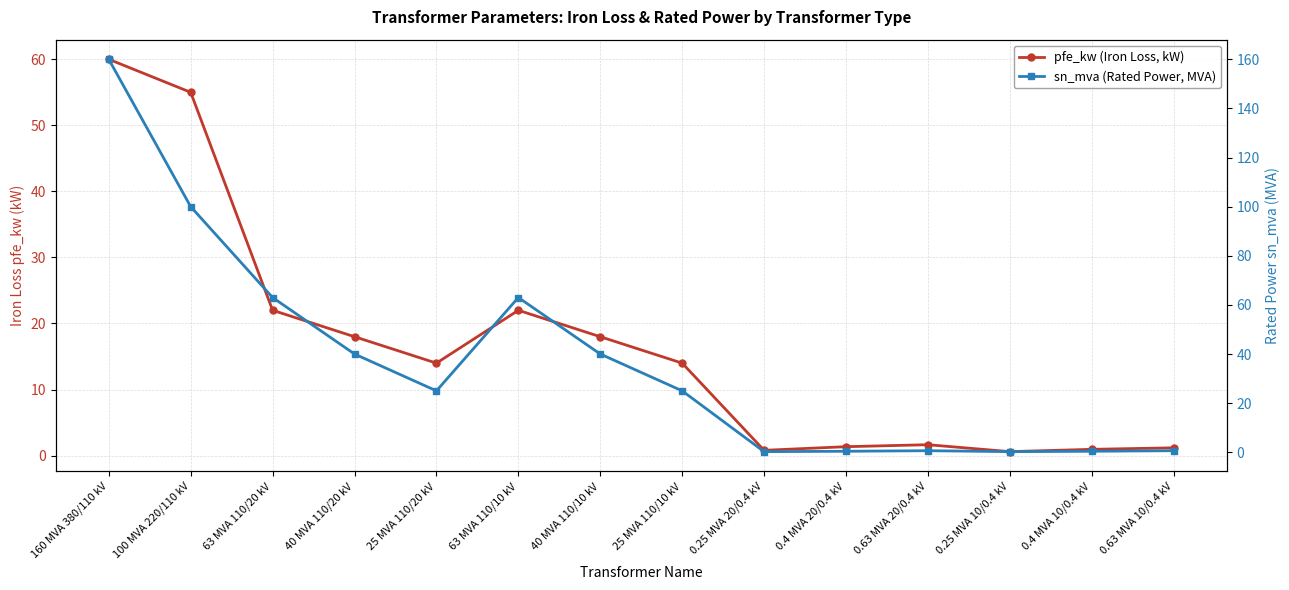

Which series changed the most between 63 MVA 110/20 kV and 0.25 MVA 10/0.4 kV?

sn_mva (Rated Power, MVA)